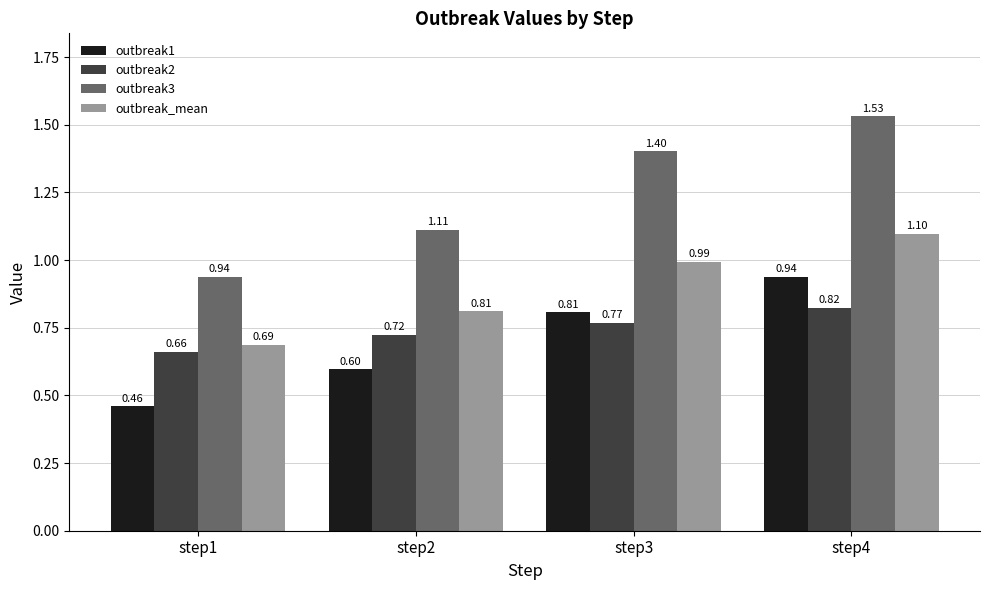

Is the value of outbreak3 at step2 greater than the value of outbreak2 at step3?

Yes